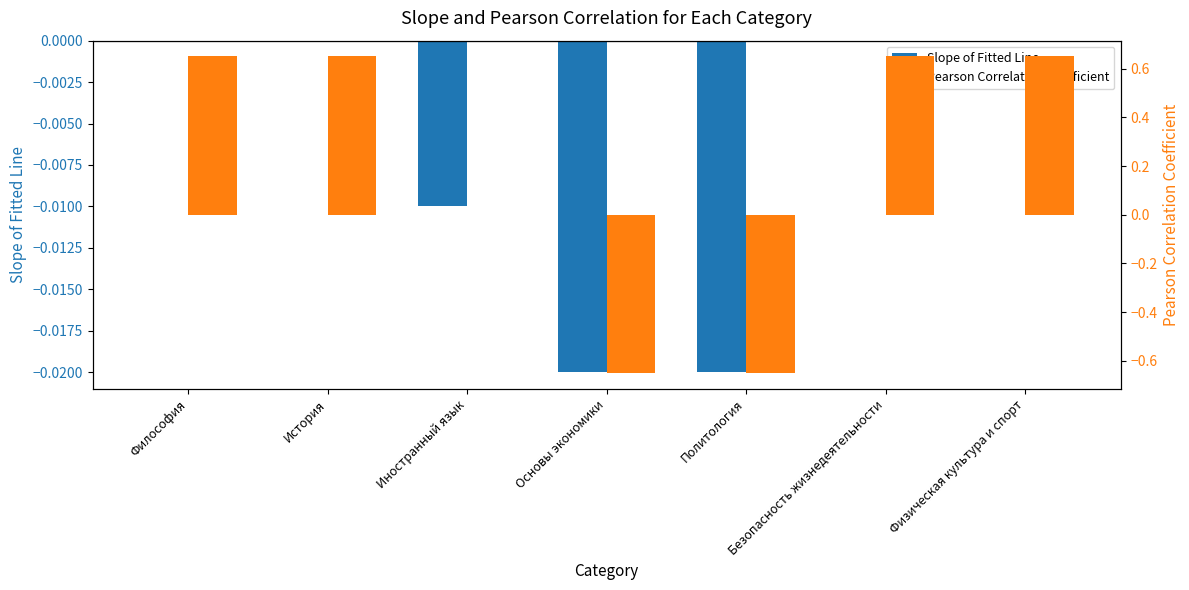

What is the label of the 5th bar from the right?

Иностранный язык